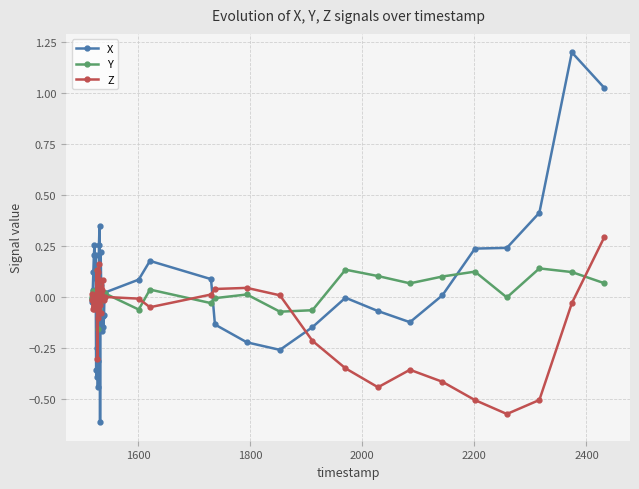

What is the maximum value for X?

1.2